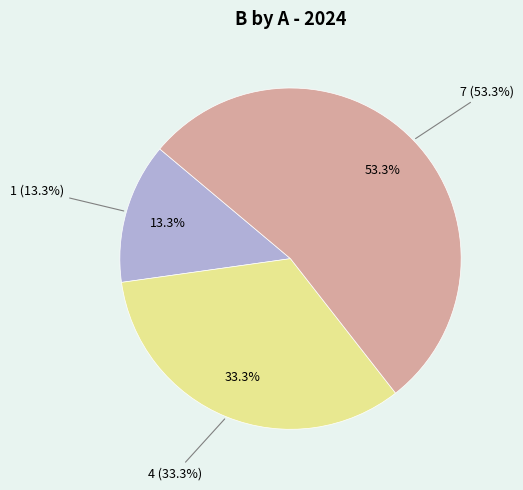

Count the number of slices in the pie.

3